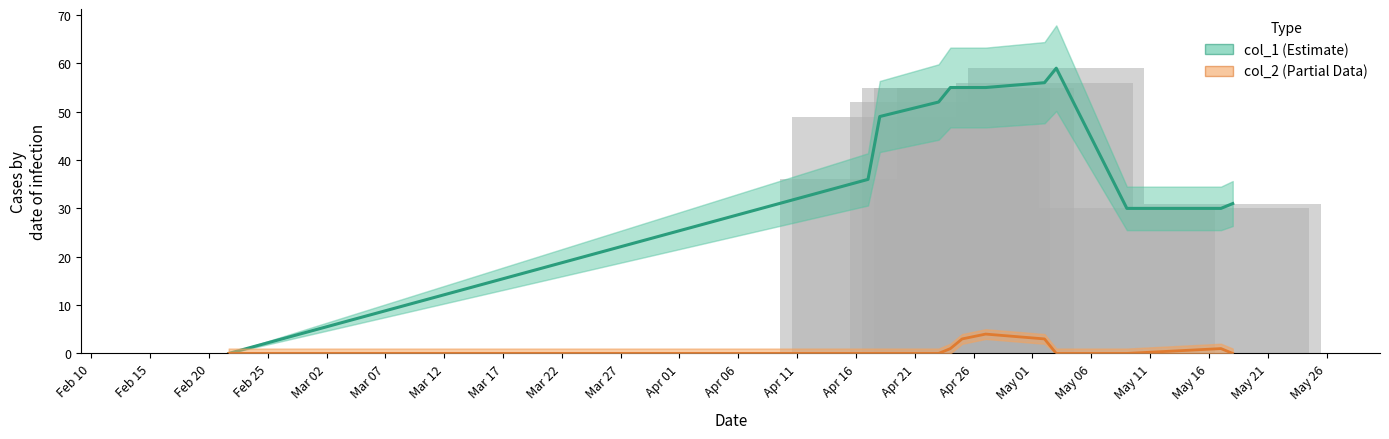

How many values in col_1 (Estimate) are above zero?

11